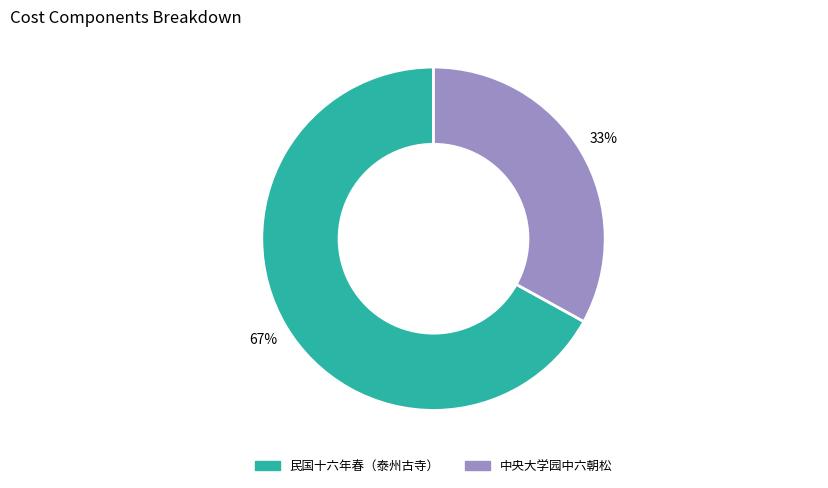

Is there a majority slice in this chart?

Yes